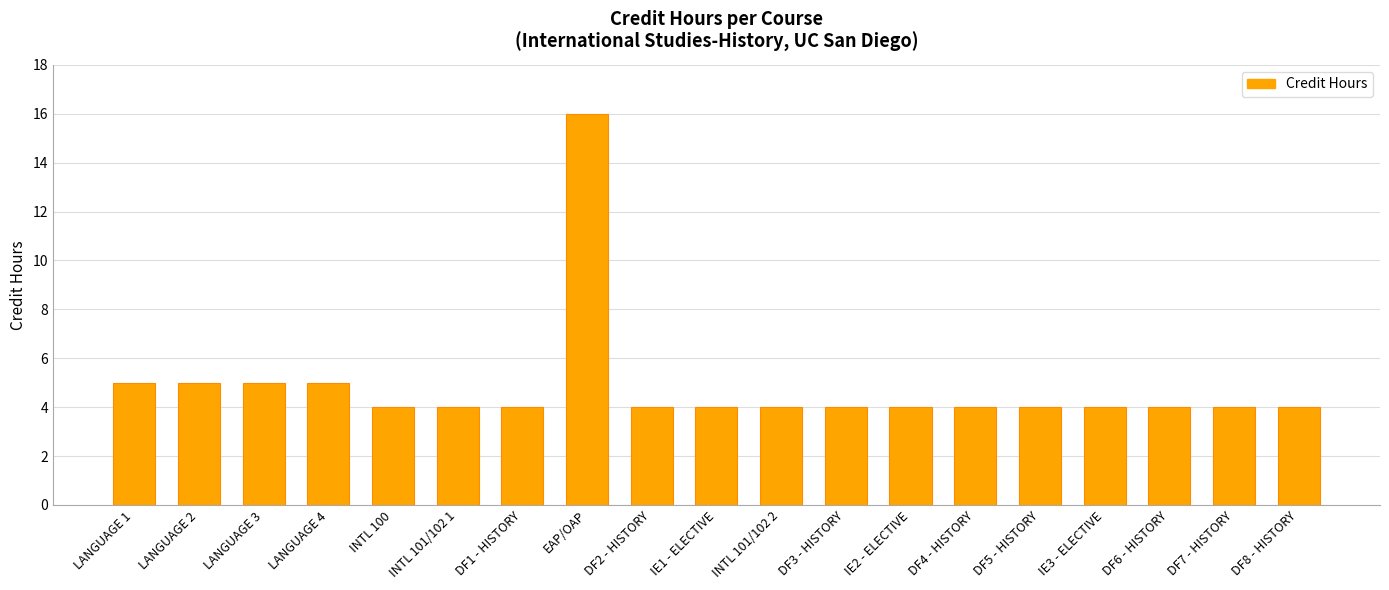

What is the difference between the second highest and minimum values?

1